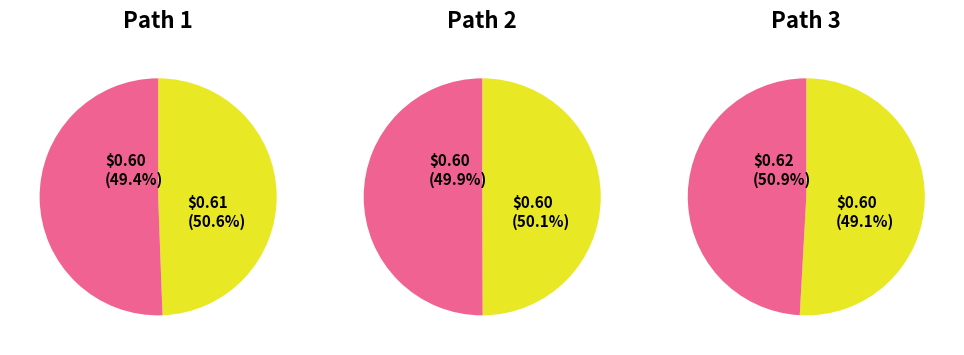

True or false: 0 accounts for 28% of the total.

False